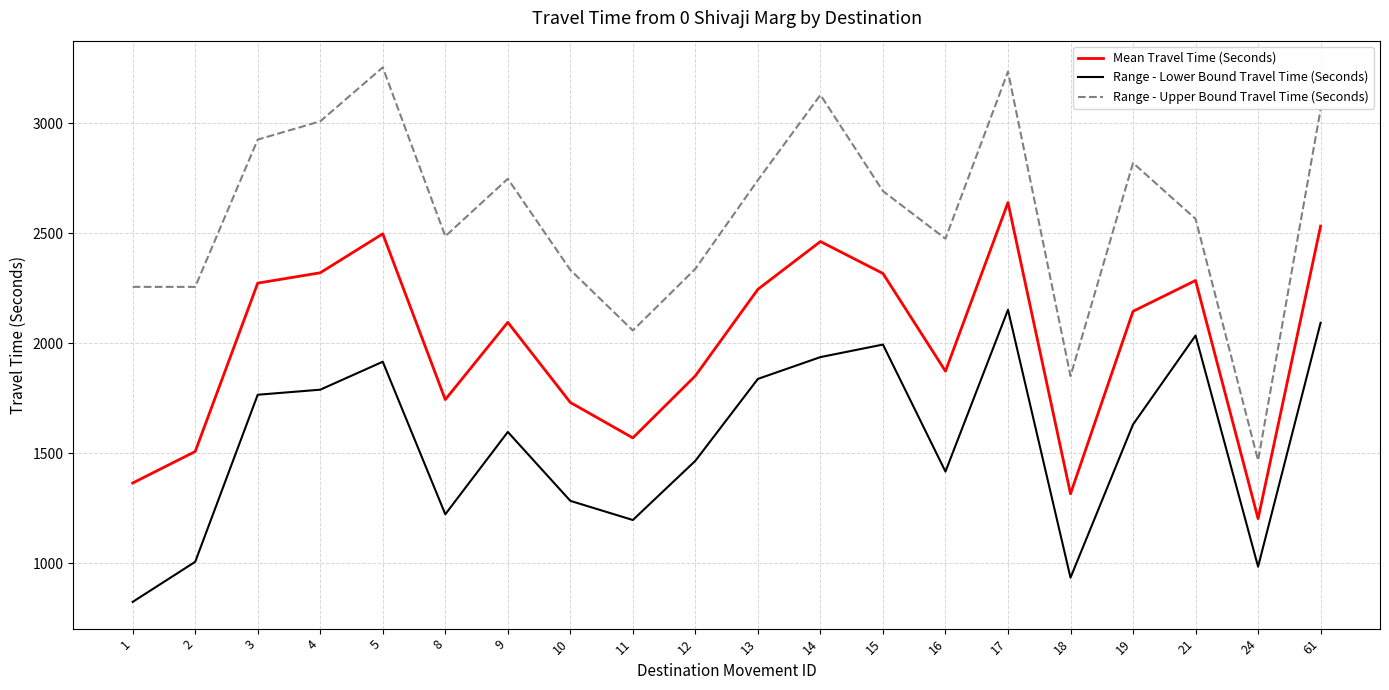

Is it true that Range - Lower Bound Travel Time (Seconds) equals 3095 at 13?

False